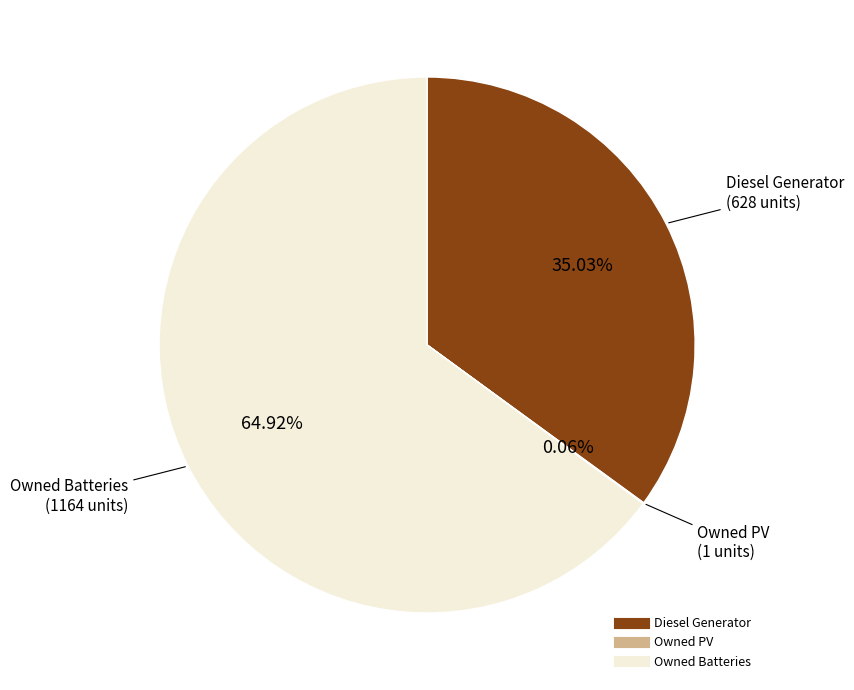

Do Owned Batteries and Diesel Generator together represent more than half of the pie?

Yes